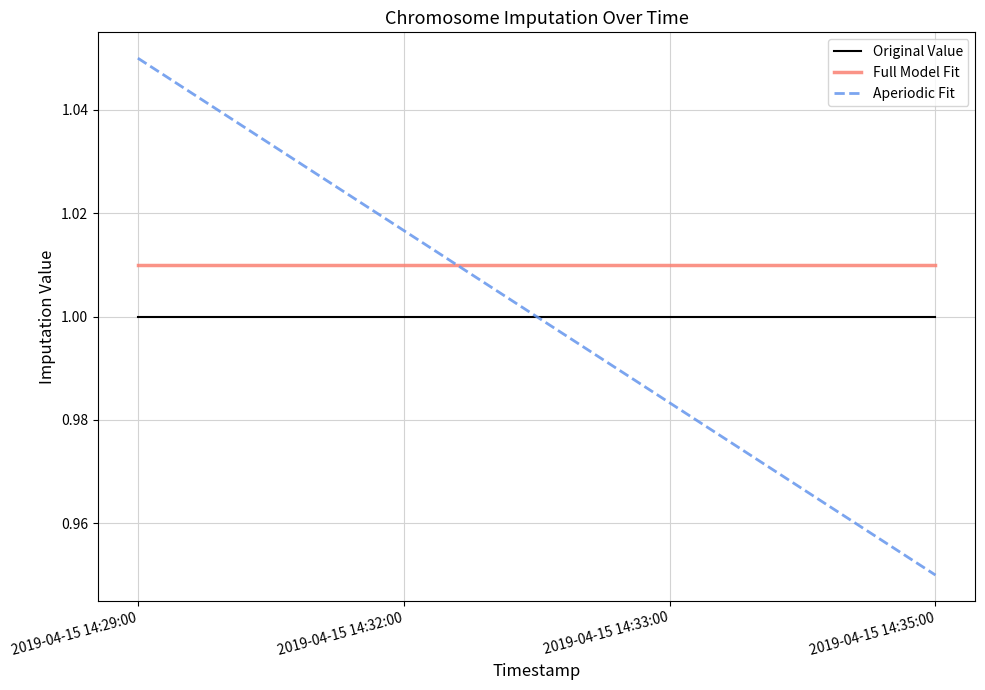

The Aperiodic Fit series shows 0.2 at 2019-04-15 14:33:00. True or false?

False